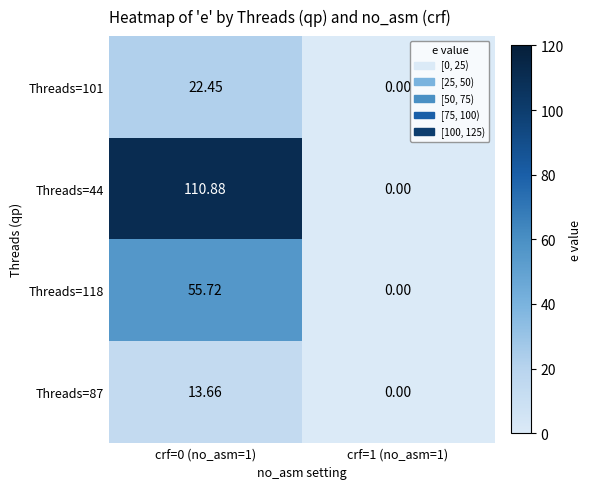

Is the value of Threads=101 at crf=0 (no_asm=1) greater than the value of Threads=44 at crf=1 (no_asm=1)?

Yes